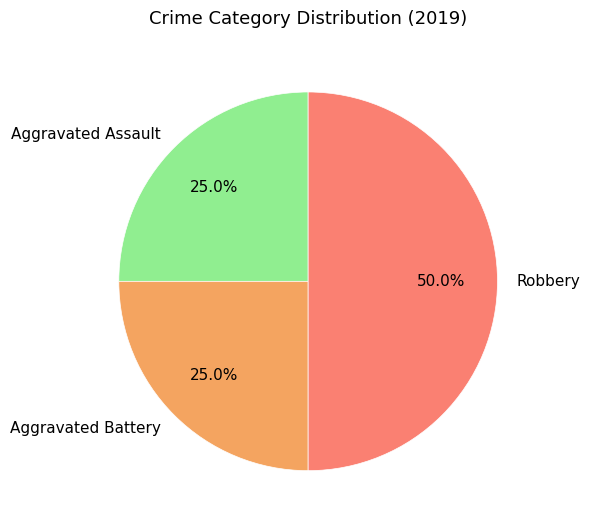

True or false: Robbery accounts for 50% of the total.

True